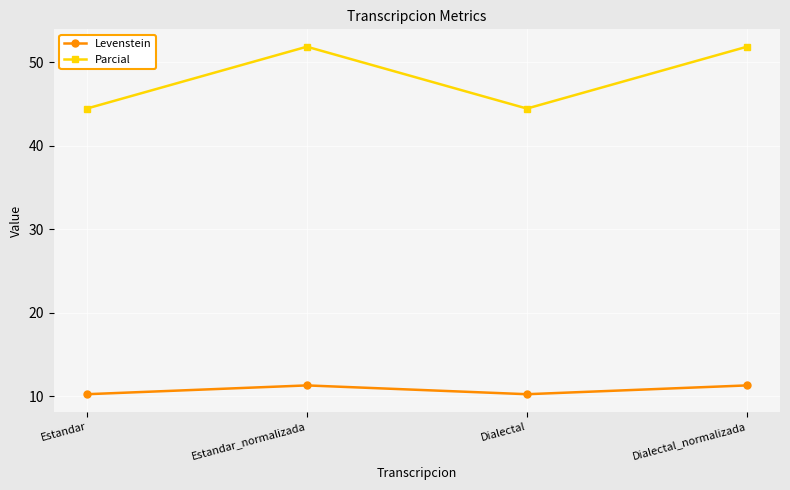

At which label does Levenstein first exceed 11?

Estandar_normalizada